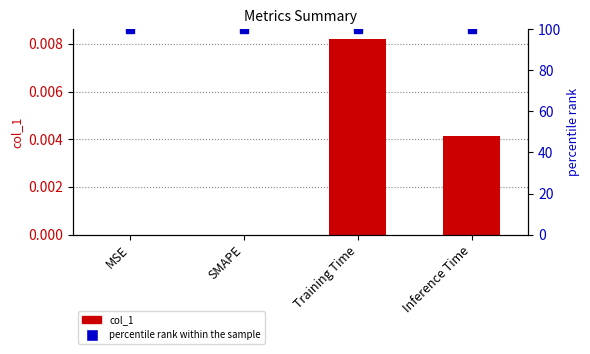

What is the total value across all series at MSE?

100.0